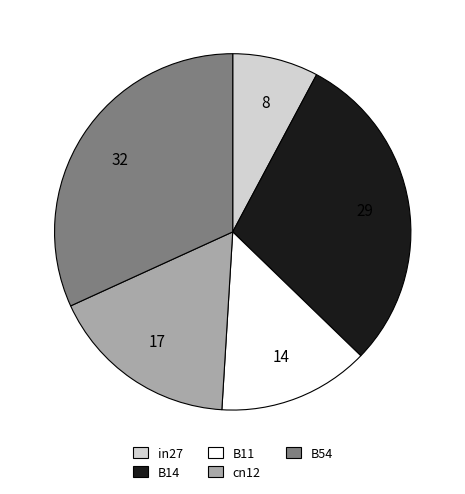

What is the largest slice in the pie chart?

B54